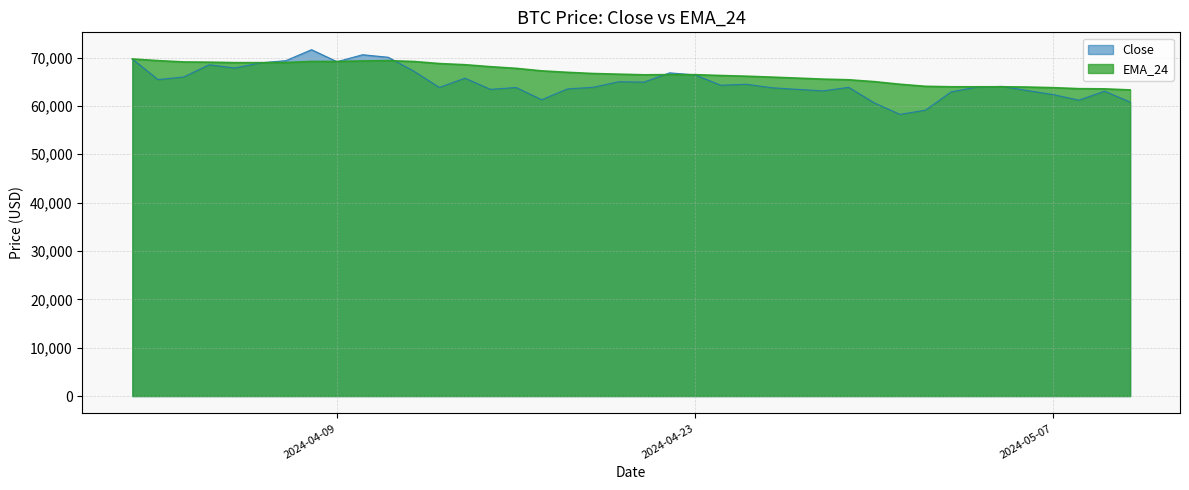

What are all the series names shown in the legend?

Close, EMA_24